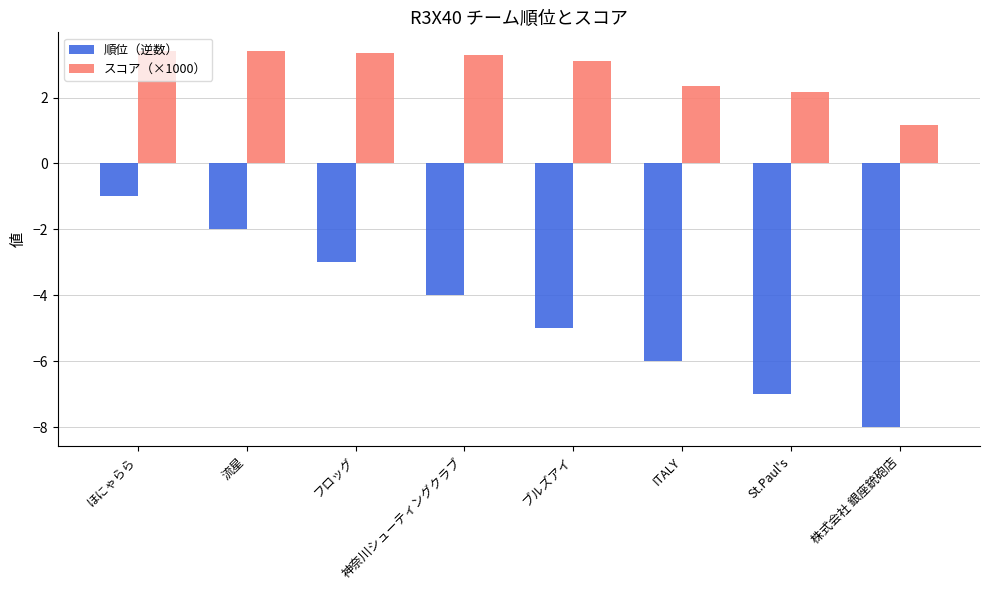

Reading left to right, transcribe all the data shown in this chart.

順位（逆数）: ほにゃらら=-1.0	流星=-2.0	フロッグ=-3.0	神奈川シューティングクラブ=-4.0	ブルズアイ=-5.0	ITALY=-6.0	St.Paul's=-7.0	株式会社 銀座銃砲店=-8.0
スコア（×1000）: ほにゃらら=3.4	流星=3.4	フロッグ=3.3	神奈川シューティングクラブ=3.3	ブルズアイ=3.1	ITALY=2.3	St.Paul's=2.2	株式会社 銀座銃砲店=1.2